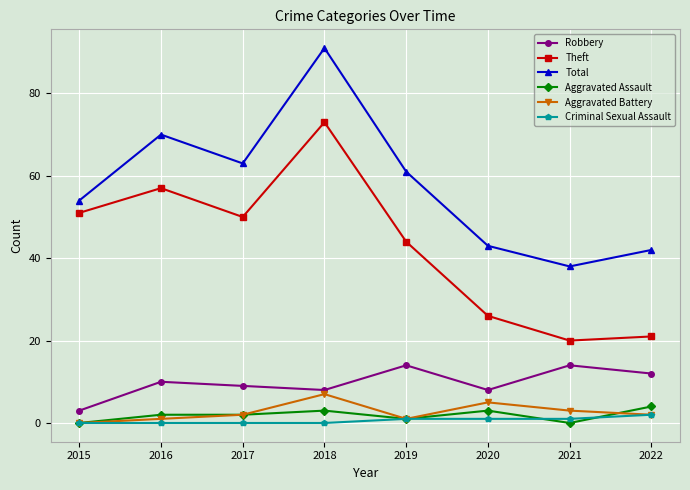

At 2021, list the series in order from largest to smallest.

Total, Theft, Robbery, Aggravated Battery, Criminal Sexual Assault, Aggravated Assault